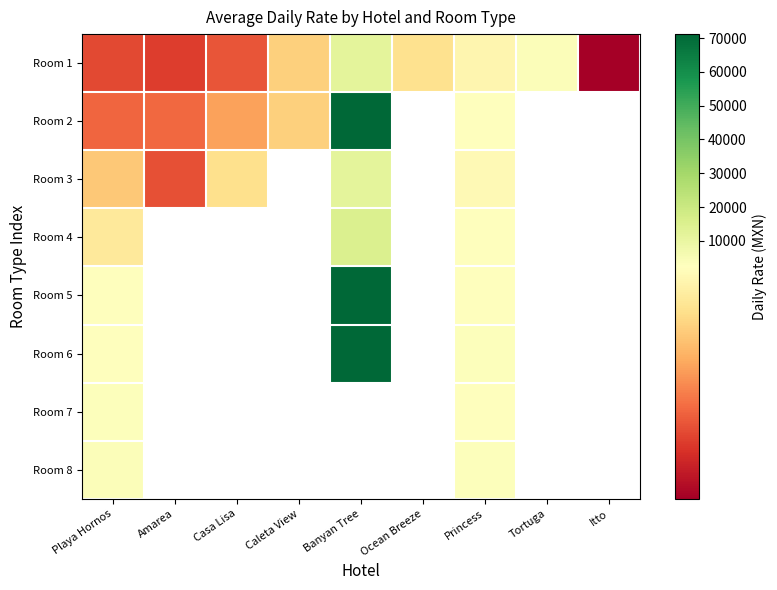

How many distinct data groups are displayed?

8